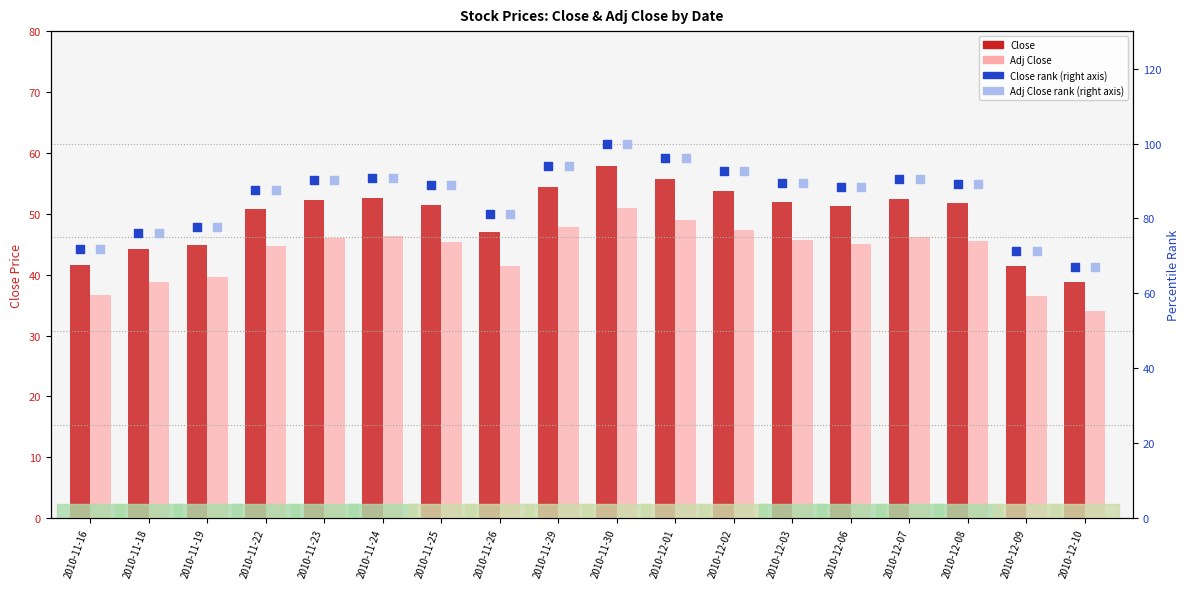

Which series reaches the maximum Y coordinate?

Close rank